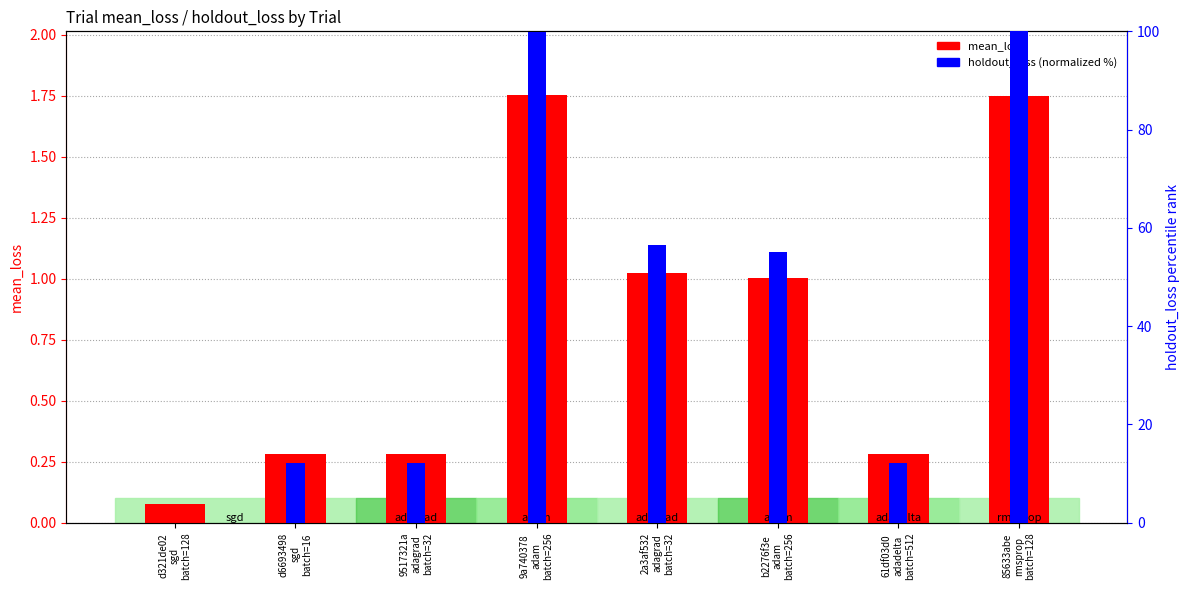

What is the value of the mean_loss bar at the 7th from the left?

0.3